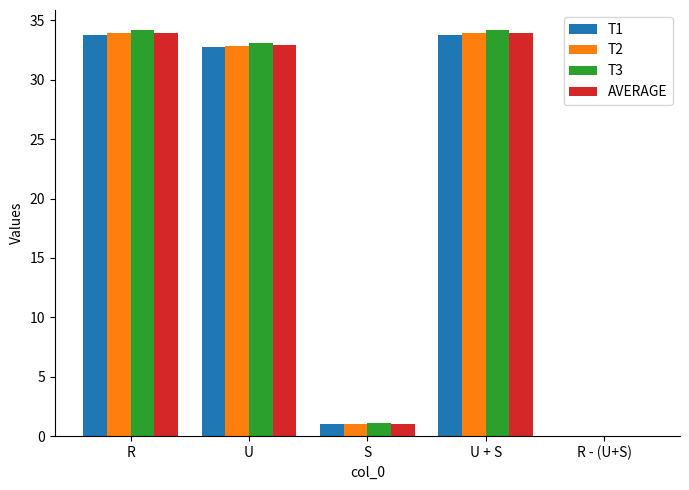

How many groups of bars are there?

5